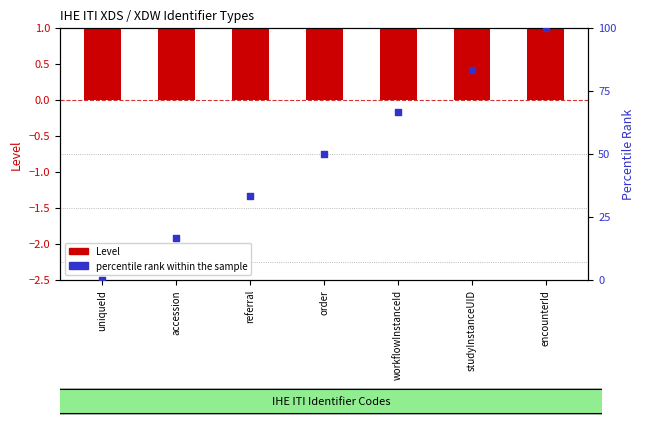

At how many categories does at least one series exceed 22?

5